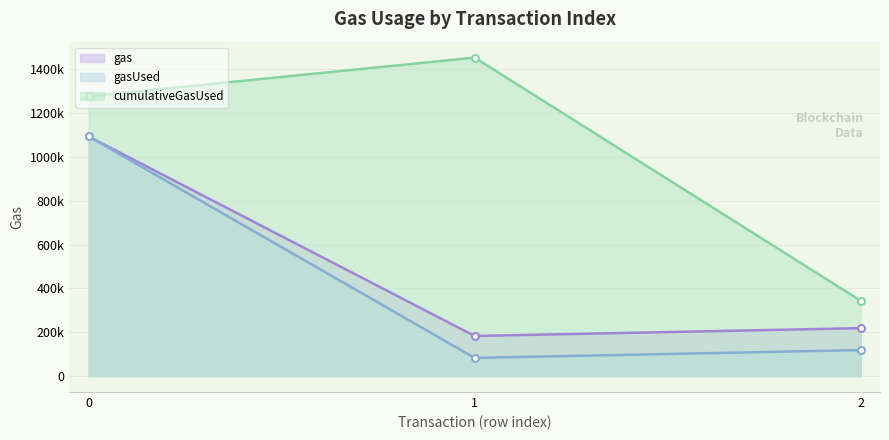

What is the value of the gasUsed point at the 3rd from the left?

118718